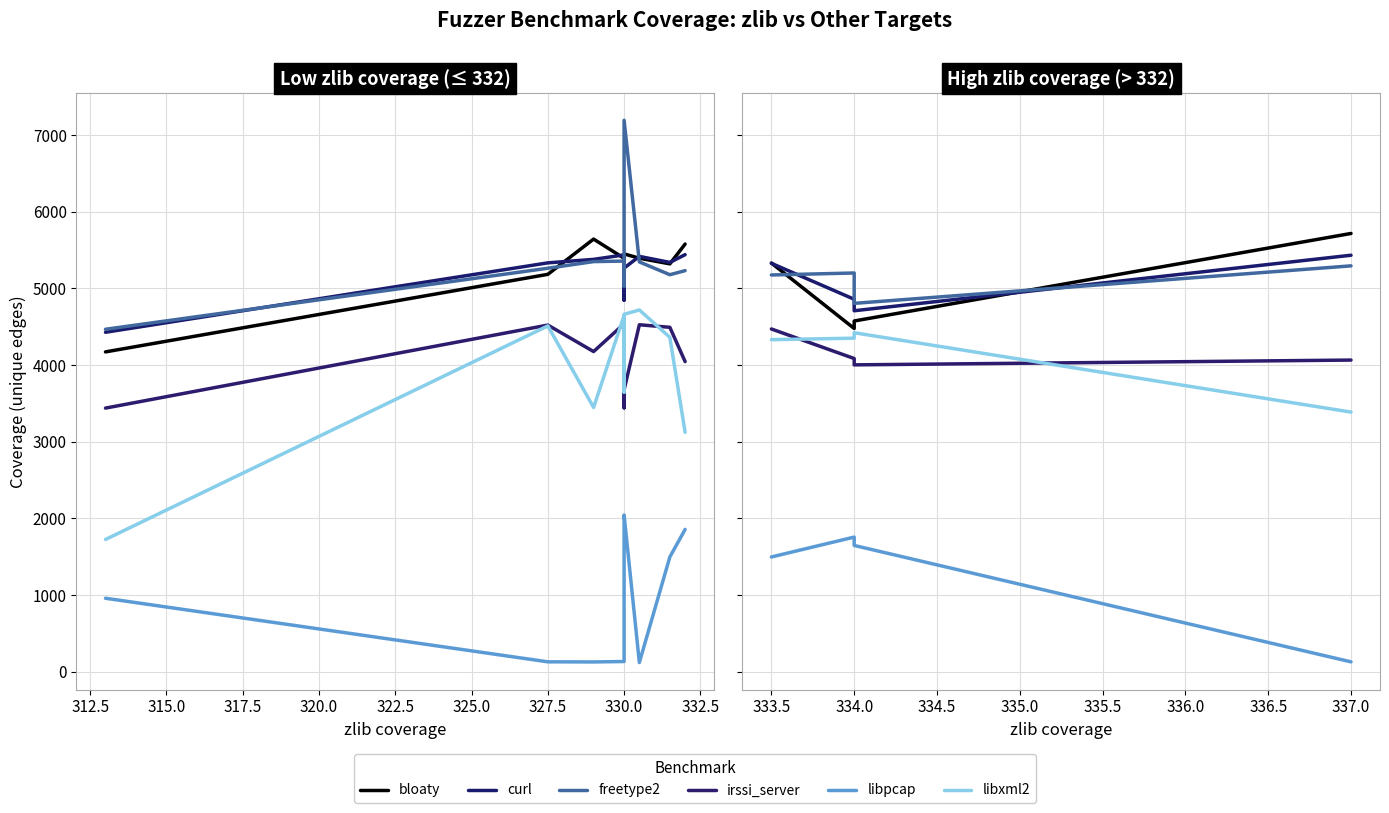

Which series has the largest total across all categories?

freetype2